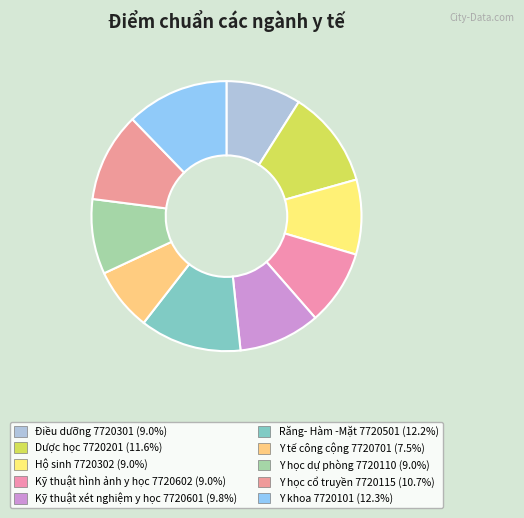

To the nearest percent, what portion does Kỹ thuật hình ảnh y học 7720602 represent?

9%